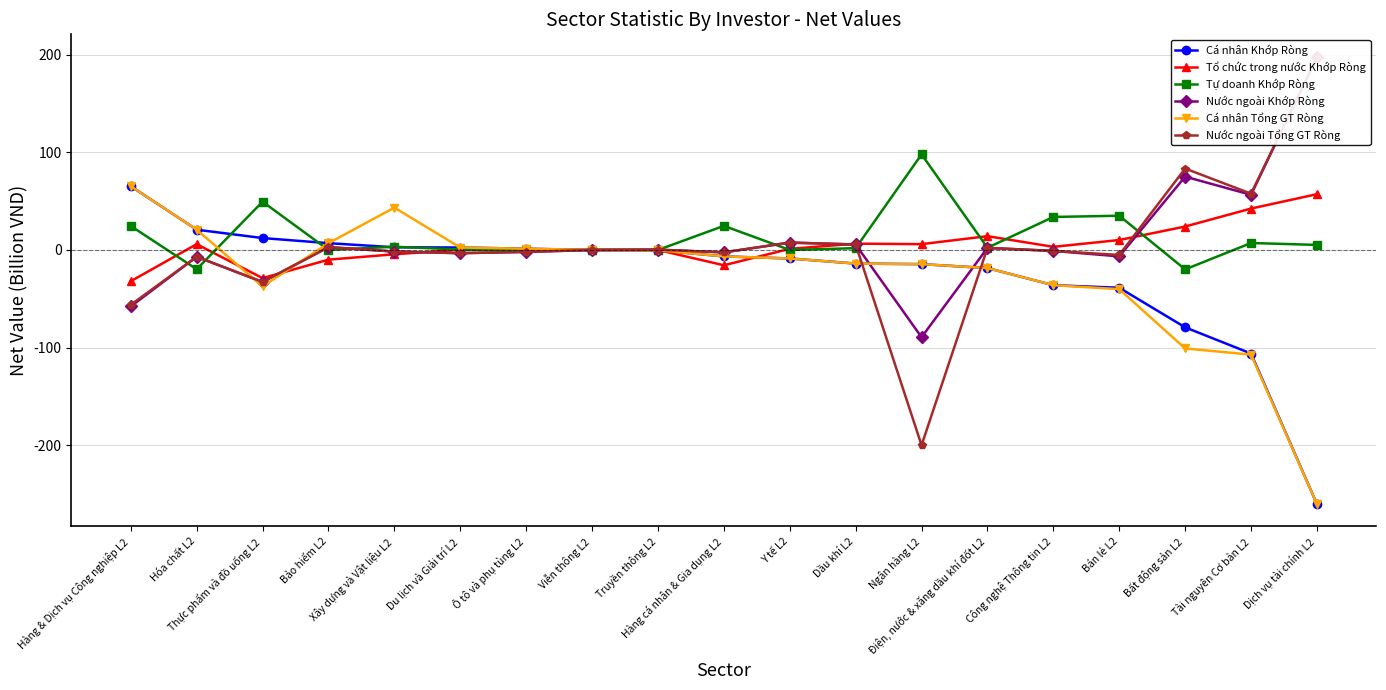

Between which two adjacent categories do Tổ chức trong nước Khớp Ròng and Nước ngoài Tổng GT Ròng first intersect?

Thực phẩm và đồ uống L2 and Bảo hiểm L2